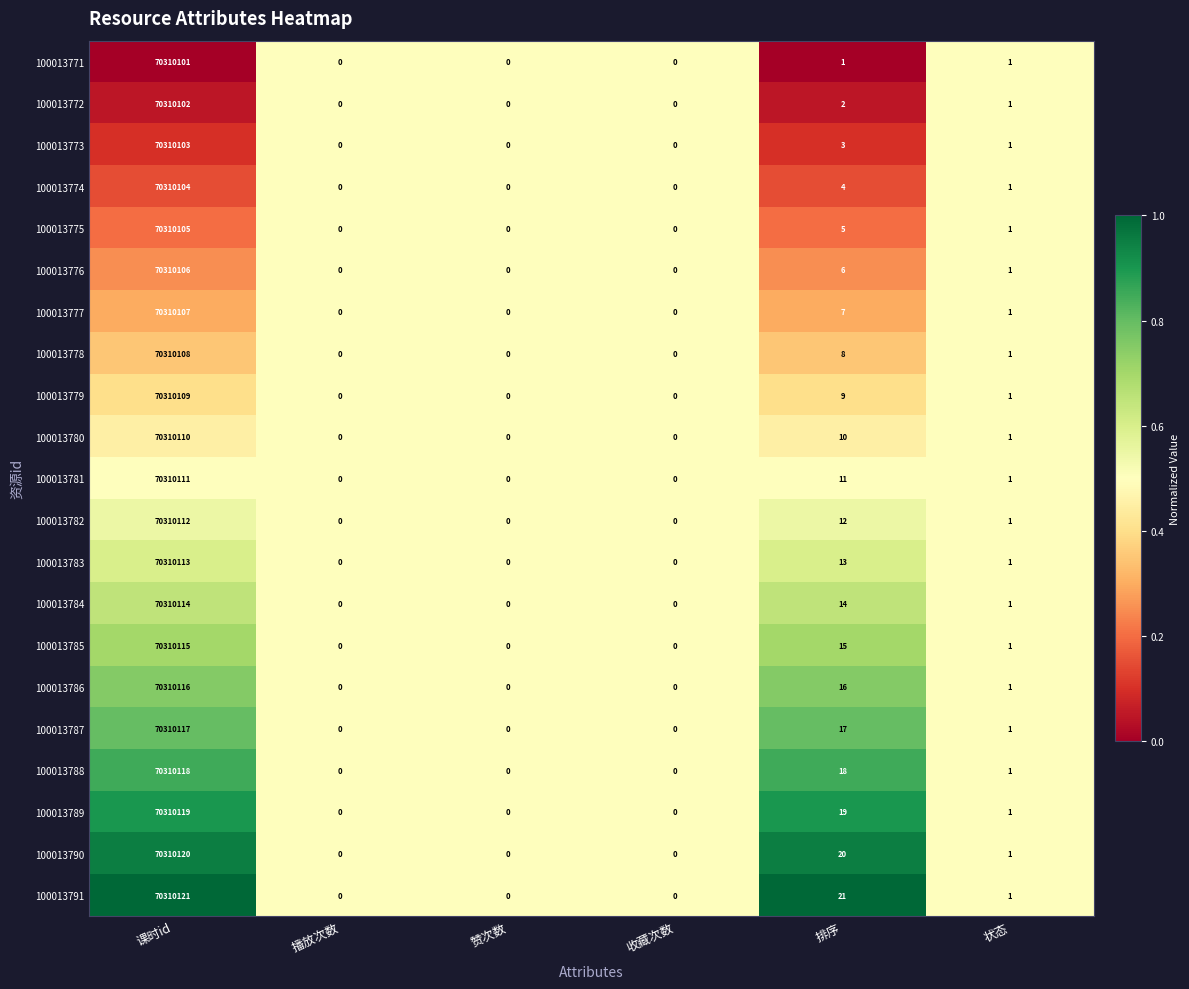

What is the sum of all 100013776 values?

70310113